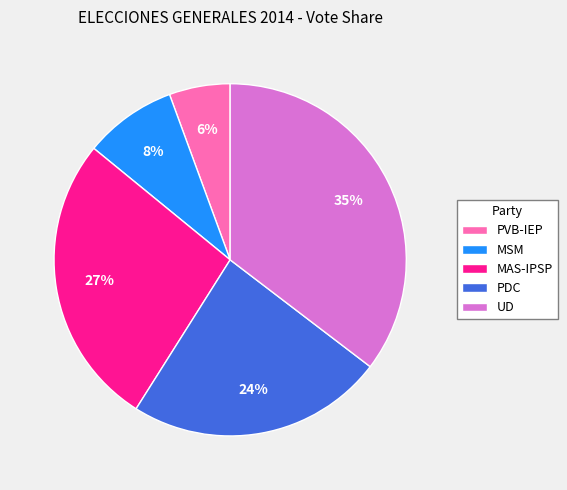

Which category has the smallest portion of the pie?

PVB-IEP